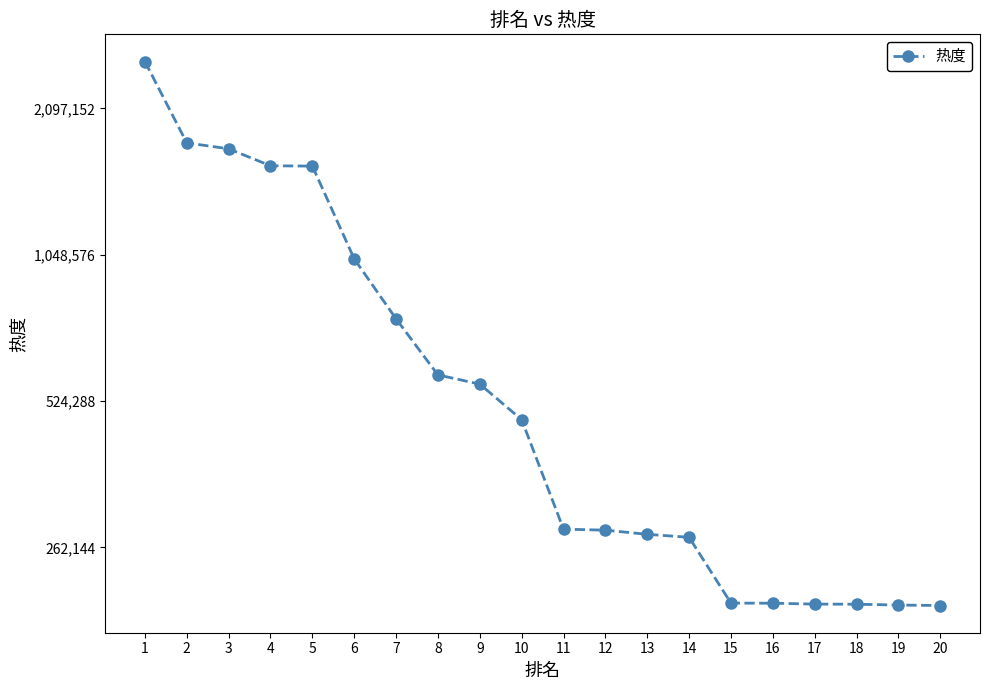

How many categories are shown in the chart?

20